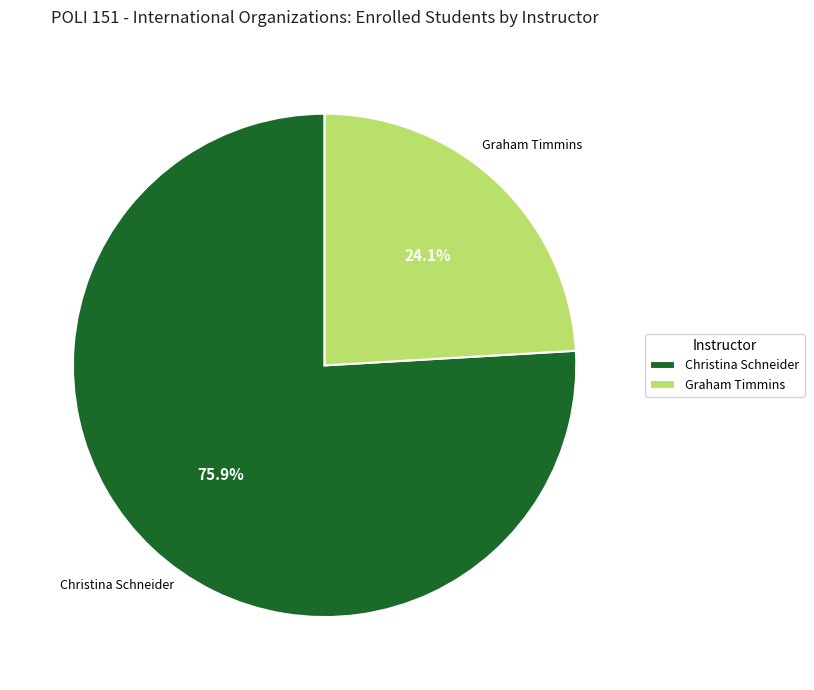

What is the smallest slice in the pie chart?

Graham Timmins